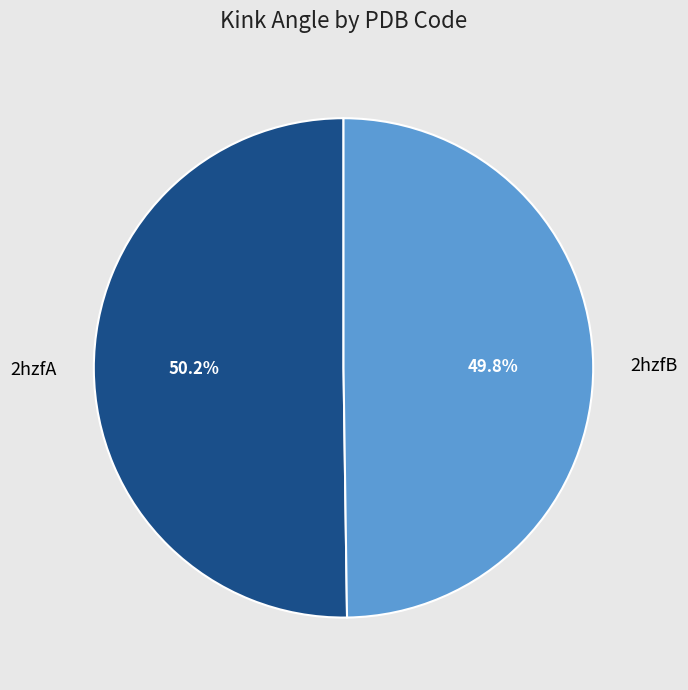

What percentage is the 2hzfA slice, to the nearest percent?

50%